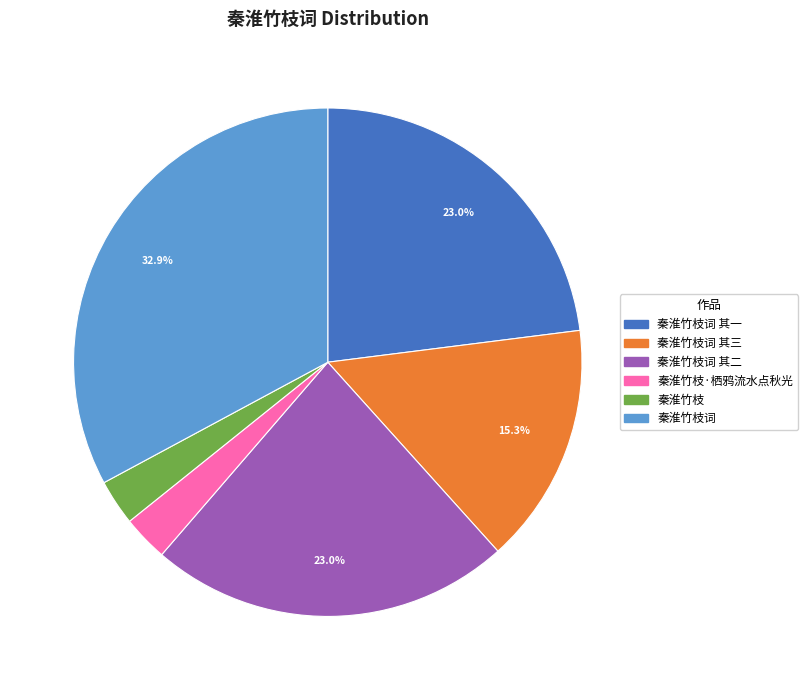

Does any single category account for the majority?

No